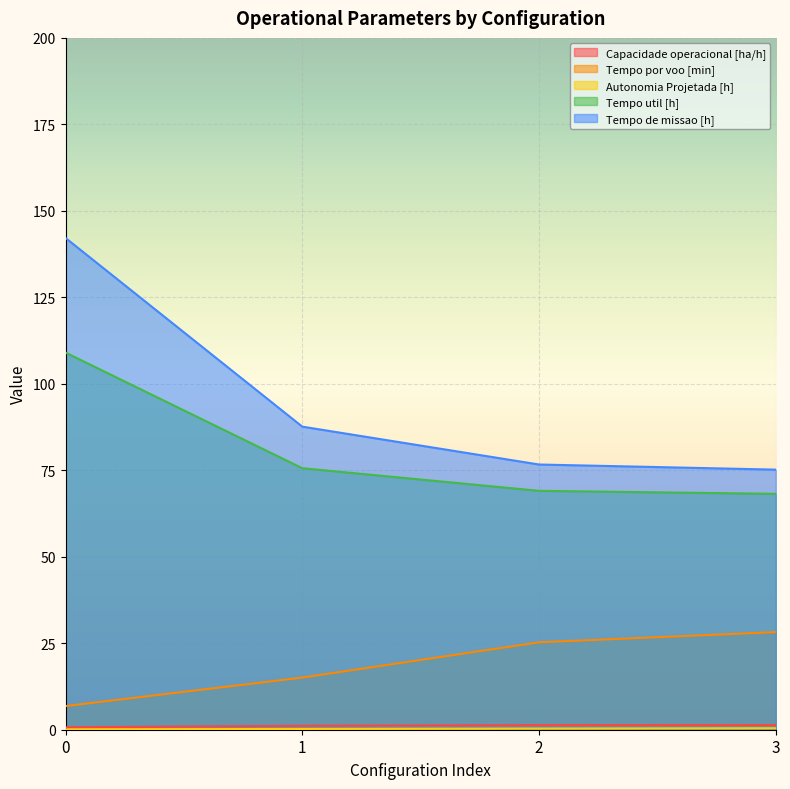

Between 3 and 2, which is larger?

3